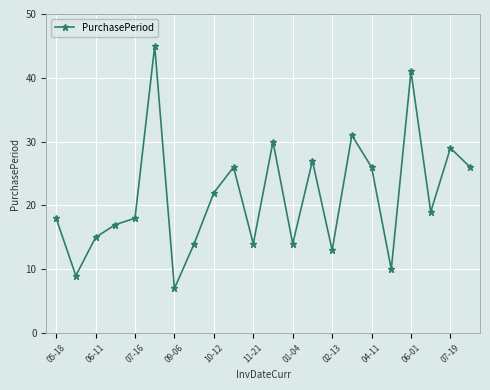

What is the maximum value shown in the chart?

45